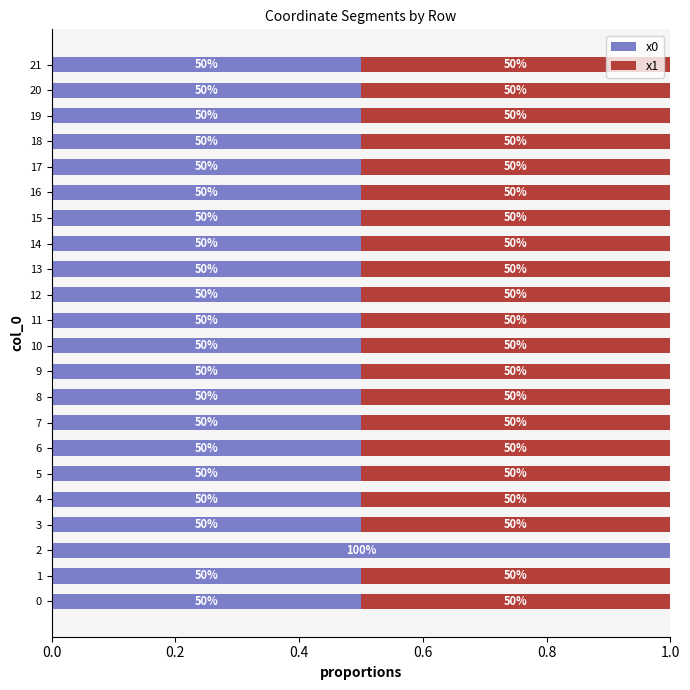

What are all the series names shown in the legend?

x0, x1